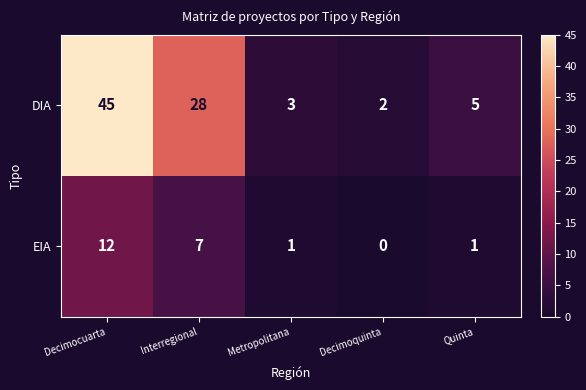

At which label is EIA closest to 6?

Interregional